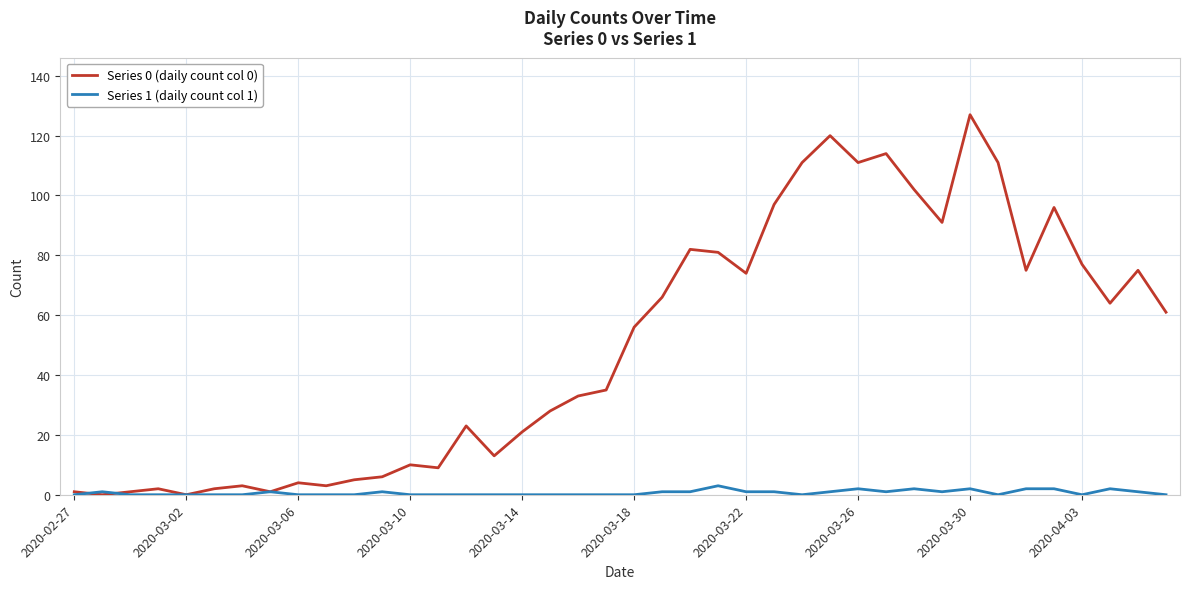

What is the maximum value shown in the chart?

127